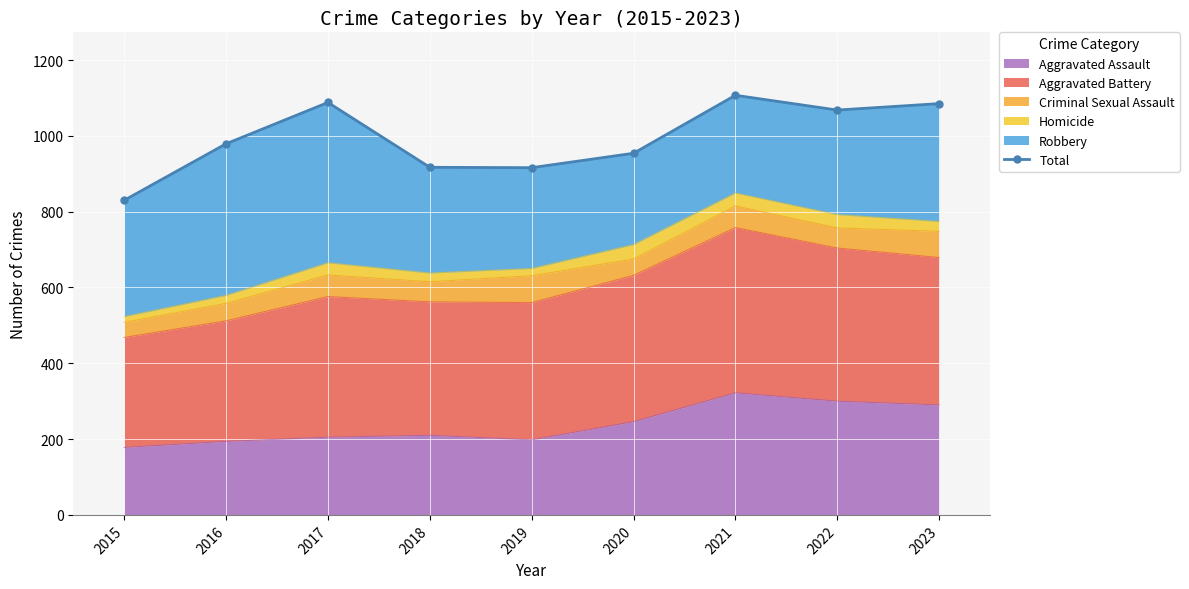

The chart shows a value of 979 at 2016. True or false?

True